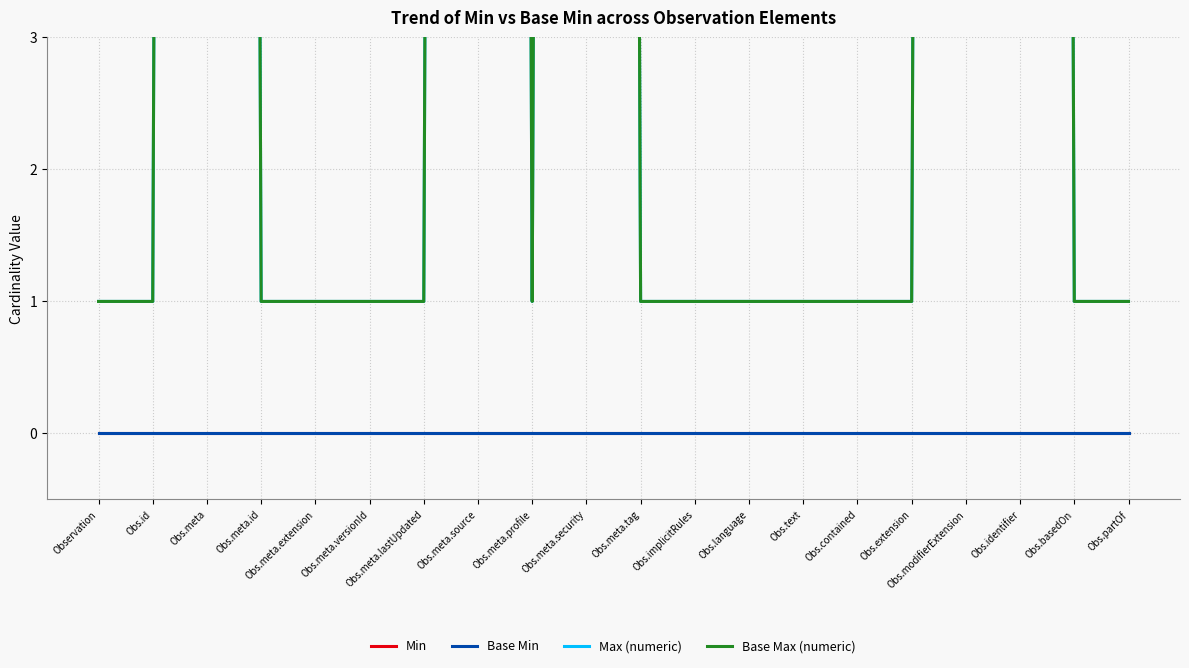

Reading left to right, extract all data points from this chart.

Min: Observation=0	Obs.id=0	Obs.meta=0	Obs.meta.id=0	Obs.meta.extension=0	Obs.meta.versionId=0	Obs.meta.lastUpdated=0	Obs.meta.source=0	Obs.meta.profile=0	Obs.meta.security=0	Obs.meta.tag=0	Obs.implicitRules=0	Obs.language=0	Obs.text=0	Obs.contained=0	Obs.extension=0	Obs.modifierExtension=0	Obs.identifier=0	Obs.basedOn=0	Obs.partOf=0
Base Min: Observation=0	Obs.id=0	Obs.meta=0	Obs.meta.id=0	Obs.meta.extension=0	Obs.meta.versionId=0	Obs.meta.lastUpdated=0	Obs.meta.source=0	Obs.meta.profile=0	Obs.meta.security=0	Obs.meta.tag=0	Obs.implicitRules=0	Obs.language=0	Obs.text=0	Obs.contained=0	Obs.extension=0	Obs.modifierExtension=0	Obs.identifier=0	Obs.basedOn=0	Obs.partOf=0
Max (numeric): Observation=1	Obs.id=1	Obs.meta=99	Obs.meta.id=1	Obs.meta.extension=1	Obs.meta.versionId=1	Obs.meta.lastUpdated=1	Obs.meta.source=99	Obs.meta.profile=1	Obs.meta.security=99	Obs.meta.tag=1	Obs.implicitRules=1	Obs.language=1	Obs.text=1	Obs.contained=1	Obs.extension=1	Obs.modifierExtension=99	Obs.identifier=99	Obs.basedOn=1	Obs.partOf=1
Base Max (numeric): Observation=1	Obs.id=1	Obs.meta=99	Obs.meta.id=1	Obs.meta.extension=1	Obs.meta.versionId=1	Obs.meta.lastUpdated=1	Obs.meta.source=99	Obs.meta.profile=1	Obs.meta.security=99	Obs.meta.tag=1	Obs.implicitRules=1	Obs.language=1	Obs.text=1	Obs.contained=1	Obs.extension=1	Obs.modifierExtension=99	Obs.identifier=99	Obs.basedOn=1	Obs.partOf=1